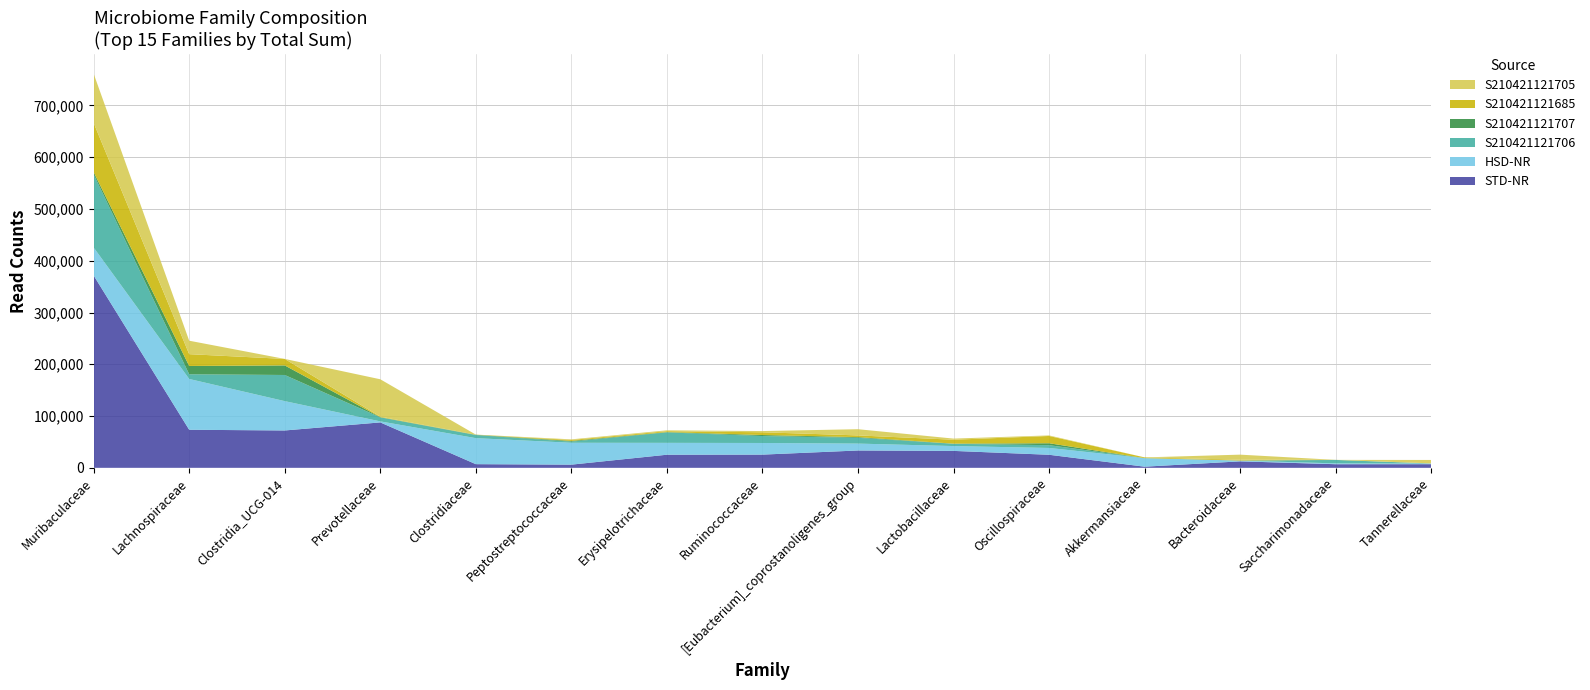

Reading left to right, list all the values displayed in this chart.

STD-NR: Muribaculaceae=371521	Lachnospiraceae=73541	Clostridia_UCG-014=72175	Prevotellaceae=87747	Clostridiaceae=7084	Peptostreptococcaceae=6133	Erysipelotrichaceae=25313	Ruminococcaceae=25515	[Eubacterium]_coprostanoligenes_group=33510	Lactobacillaceae=32707	Oscillospiraceae=25224	Akkermansiaceae=2207	Bacteroidaceae=12507	Saccharimonadaceae=6986	Tannerellaceae=7037
HSD-NR: Muribaculaceae=54113	Lachnospiraceae=98115	Clostridia_UCG-014=56664	Prevotellaceae=1988	Clostridiaceae=50239	Peptostreptococcaceae=42262	Erysipelotrichaceae=22933	Ruminococcaceae=22469	[Eubacterium]_coprostanoligenes_group=13290	Lactobacillaceae=9340	Oscillospiraceae=13151	Akkermansiaceae=16478	Bacteroidaceae=1385	Saccharimonadaceae=1604	Tannerellaceae=1268
S210421121706: Muribaculaceae=141301	Lachnospiraceae=9055	Clostridia_UCG-014=50499	Prevotellaceae=7780	Clostridiaceae=5913	Peptostreptococcaceae=2171	Erysipelotrichaceae=20181	Ruminococcaceae=13409	[Eubacterium]_coprostanoligenes_group=11114	Lactobacillaceae=4349	Oscillospiraceae=5394	Akkermansiaceae=0	Bacteroidaceae=90	Saccharimonadaceae=6566	Tannerellaceae=142
S210421121707: Muribaculaceae=4345	Lachnospiraceae=16018	Clostridia_UCG-014=18512	Prevotellaceae=371	Clostridiaceae=570	Peptostreptococcaceae=1393	Erysipelotrichaceae=615	Ruminococcaceae=1950	[Eubacterium]_coprostanoligenes_group=1407	Lactobacillaceae=300	Oscillospiraceae=3720	Akkermansiaceae=59	Bacteroidaceae=115	Saccharimonadaceae=127	Tannerellaceae=12
S210421121685: Muribaculaceae=94971	Lachnospiraceae=22860	Clostridia_UCG-014=12537	Prevotellaceae=1028	Clostridiaceae=146	Peptostreptococcaceae=1839	Erysipelotrichaceae=1756	Ruminococcaceae=5360	[Eubacterium]_coprostanoligenes_group=3309	Lactobacillaceae=7594	Oscillospiraceae=14047	Akkermansiaceae=1405	Bacteroidaceae=1596	Saccharimonadaceae=59	Tannerellaceae=168
S210421121705: Muribaculaceae=95191	Lachnospiraceae=25979	Clostridia_UCG-014=2	Prevotellaceae=72167	Clostridiaceae=246	Peptostreptococcaceae=1210	Erysipelotrichaceae=1642	Ruminococcaceae=2331	[Eubacterium]_coprostanoligenes_group=11965	Lactobacillaceae=2187	Oscillospiraceae=1064	Akkermansiaceae=0	Bacteroidaceae=9757	Saccharimonadaceae=0	Tannerellaceae=6572